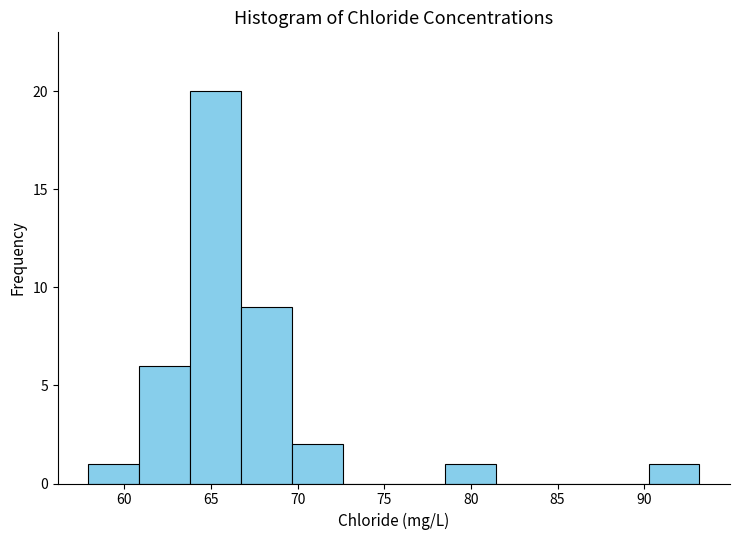

Reading left to right, list every bar in this chart as the range it spans on the x-axis followed by its height. Neither the bar edges nor the heights are printed on the chart, so give them approximately, as read against the axes.

58.0 to 61.0: 1
61.0 to 64.0: 6
64.0 to 66.5: 20
66.5 to 69.5: 9
69.5 to 72.5: 2
72.5 to 75.5: 0
75.5 to 78.5: 0
78.5 to 81.5: 1
81.5 to 84.5: 0
84.5 to 87.5: 0
87.5 to 90.5: 0
90.5 to 93.0: 1